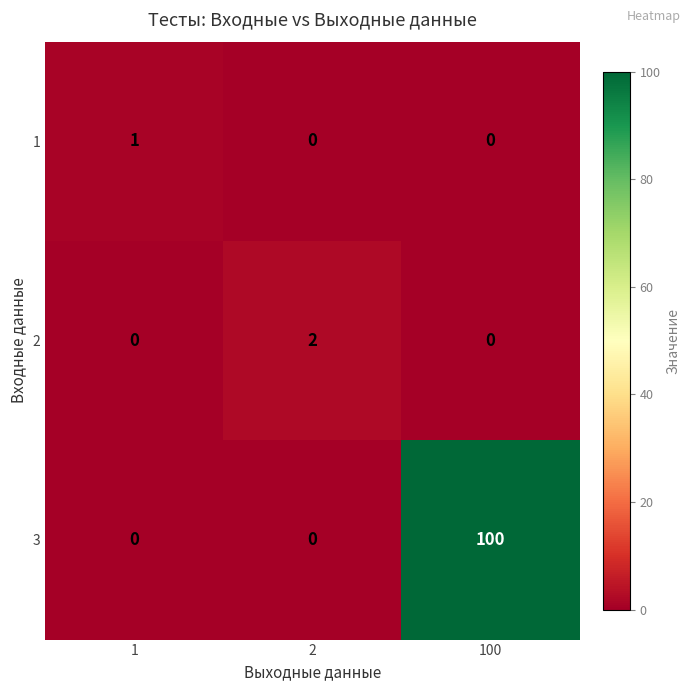

Reading right to left, list all the values displayed in this chart.

1: 0	0	1
2: 0	2	0
3: 100	0	0